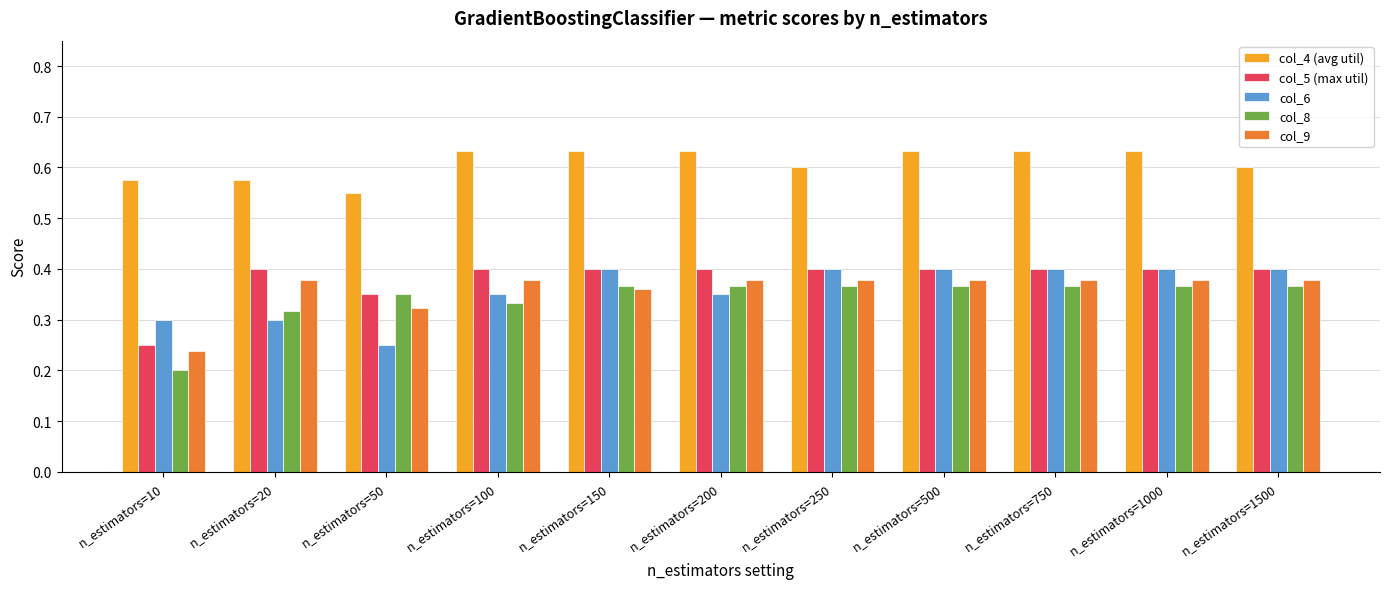

How many bars are there in each group?

5